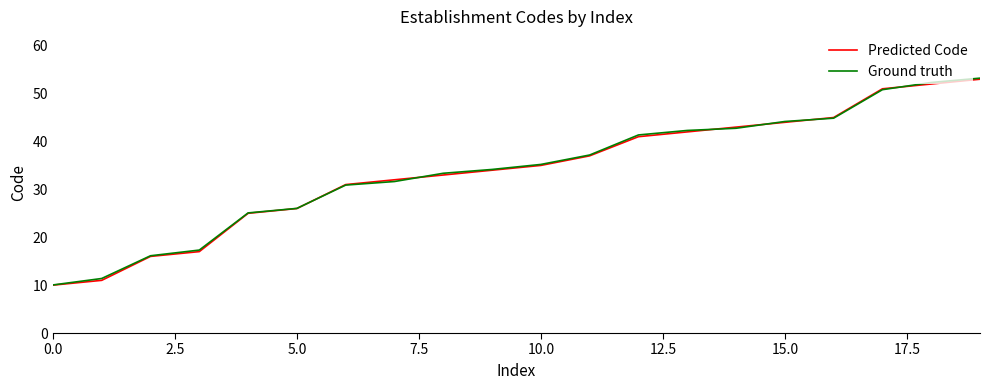

Reading left to right, extract all data points from this chart.

Predicted Code: 10.0	11.0	16.0	17.0	25.0	26.0	31.0	32.0	33.0	34.0	35.0	37.0	41.0	42.0	43.0	44.0	45.0	51.0	52.0	53.0
Ground truth: 10.0	11.4	16.1	17.3	25.1	26.0	30.9	31.6	33.4	34.2	35.2	37.2	41.4	42.3	42.8	44.2	44.9	50.8	52.3	53.2